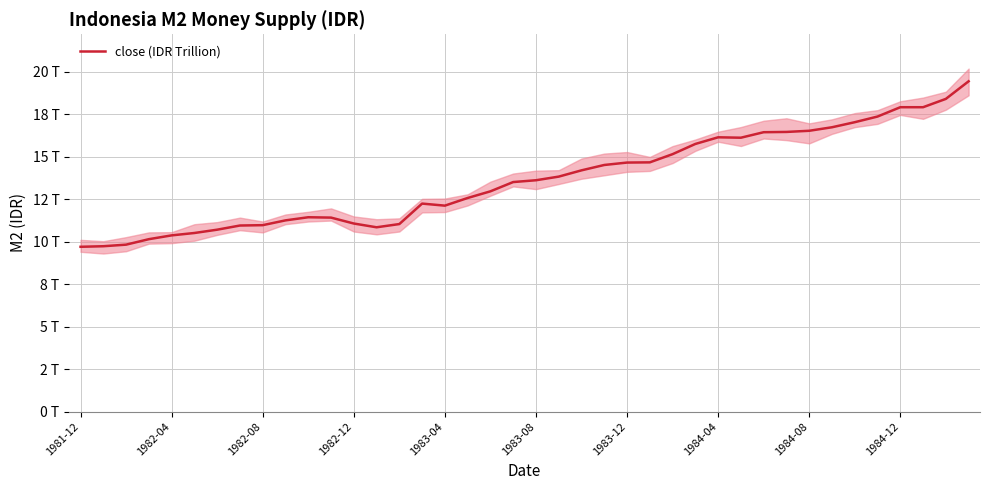

Reading left to right, transcribe all the data shown in this chart.

9.7	9.7	9.8	10.2	10.4	10.5	10.7	11.0	11.0	11.3	11.4	11.4	11.1	10.9	11.0	12.2	12.1	12.6	13.0	13.5	13.6	13.8	14.2	14.5	14.7	14.7	15.2	15.8	16.1	16.1	16.4	16.5	16.5	16.7	17.0	17.4	17.9	17.9	18.4	19.4